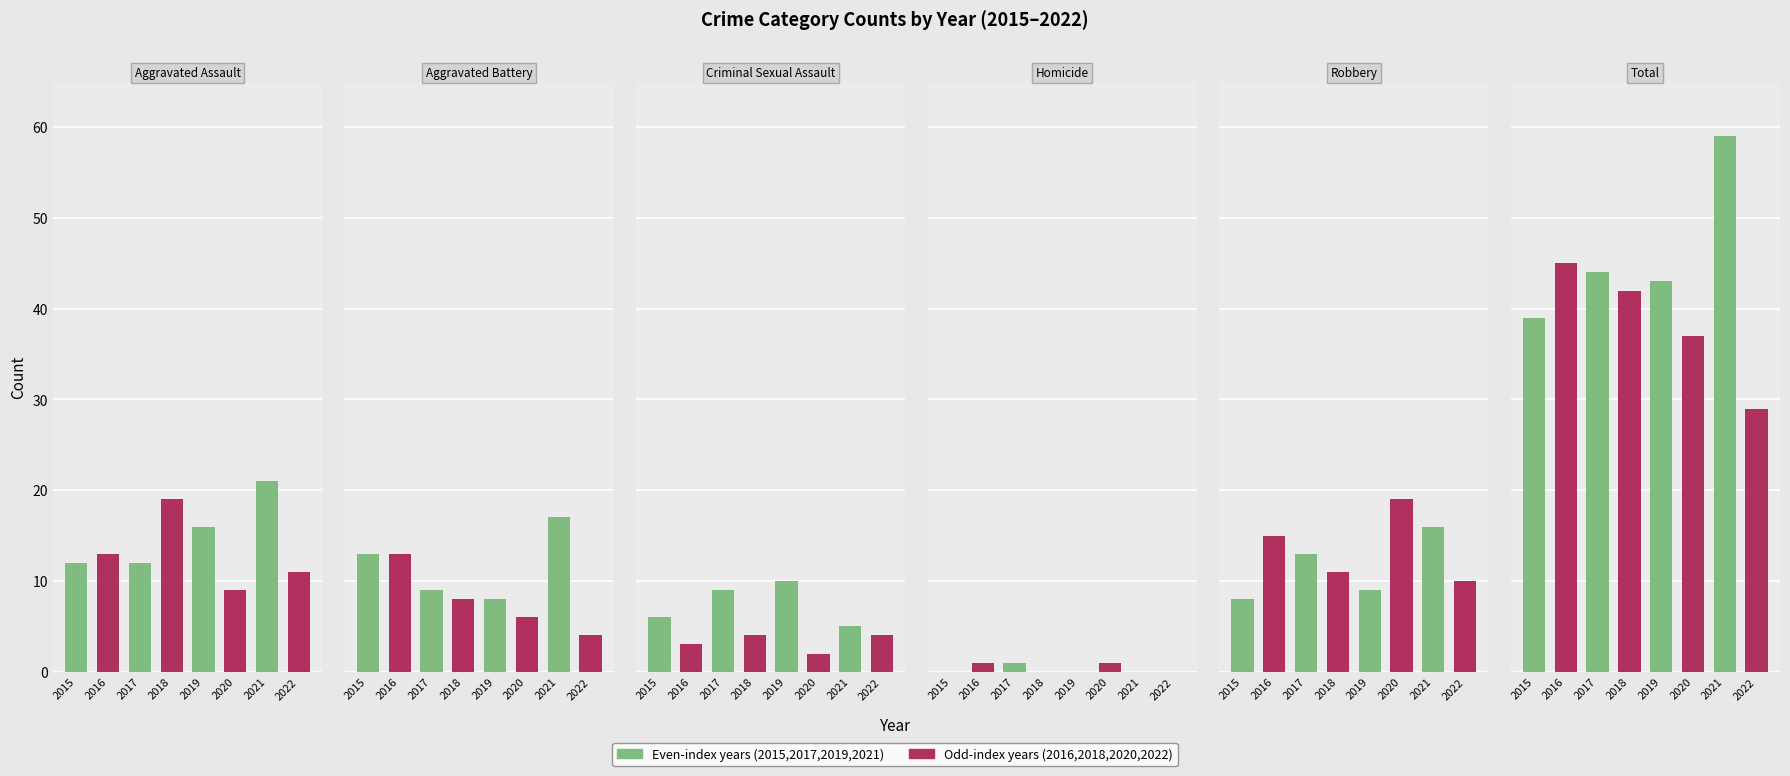

At which label is Robbery closest to 13?

2017